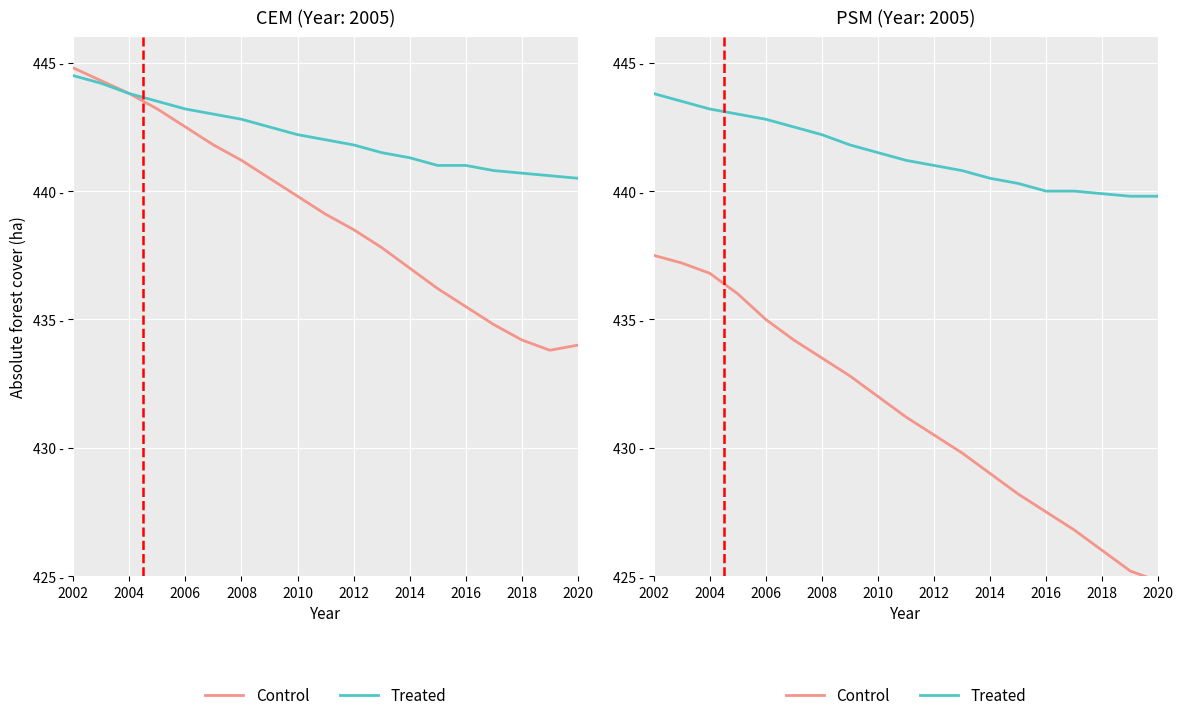

Where does the Control series first go above 431?

2002